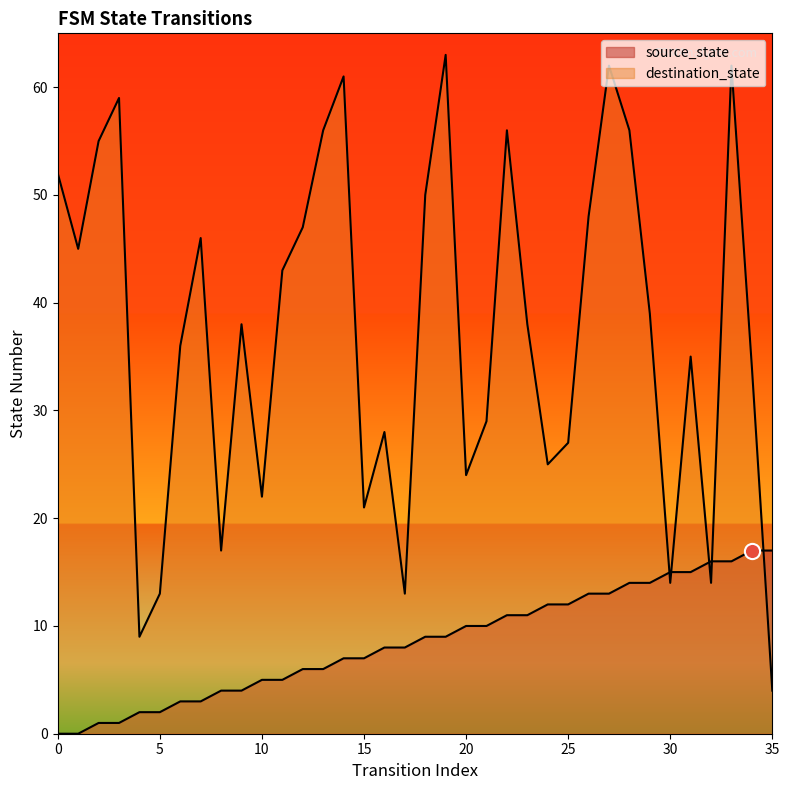

Which series has the largest total across all categories?

destination_state